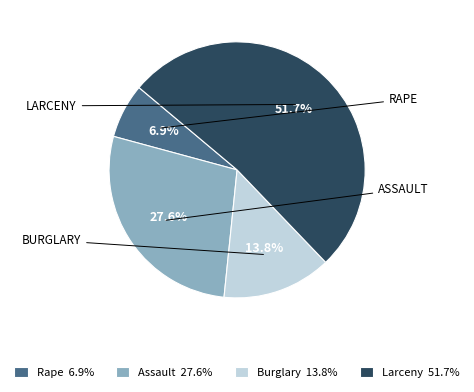

Do Rape and Burglary together represent more than half of the pie?

No